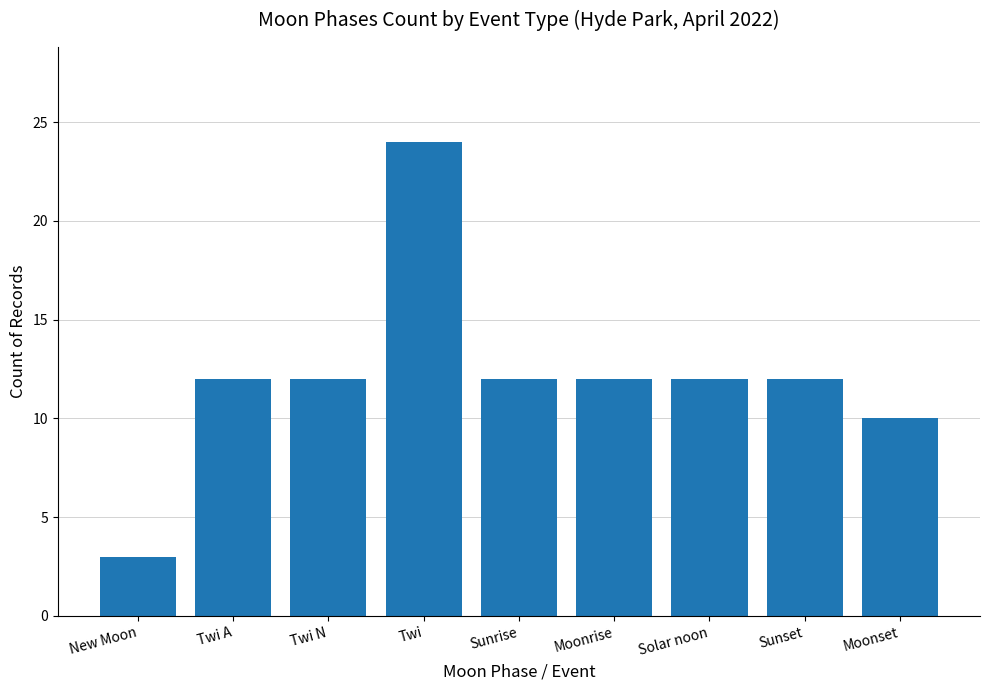

What is the sum of all values?

109